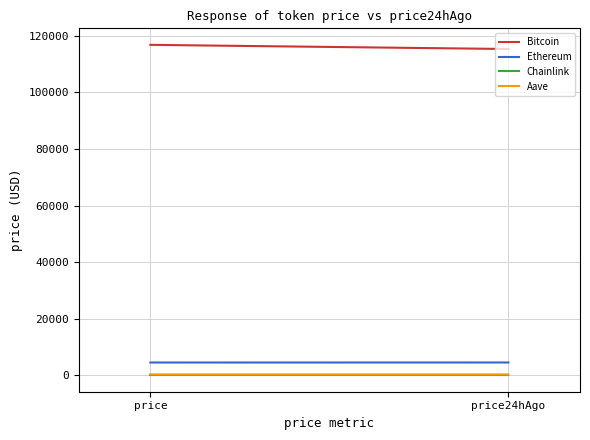

What is the label of the 2nd point from the left?

price24hAgo